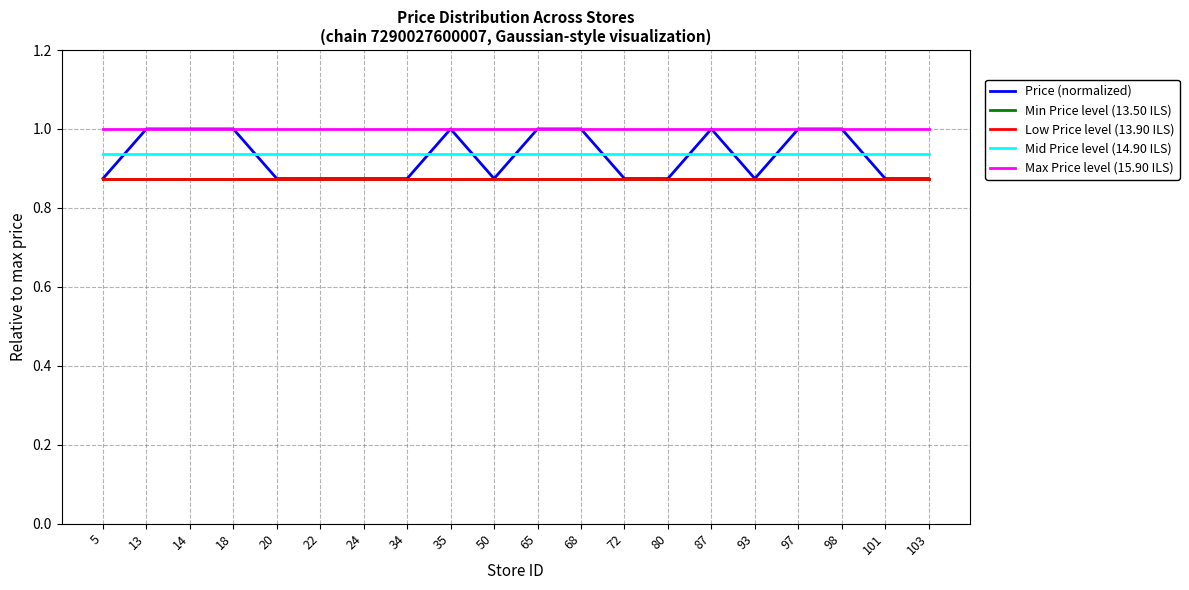

Does the chart display data point markers on the line(s)?

No